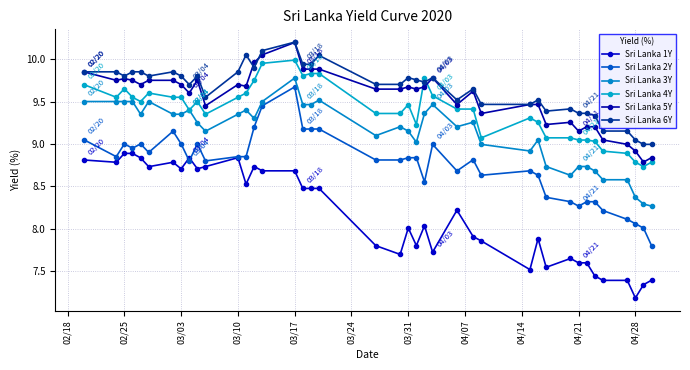

At how many categories does at least one series exceed 10?

4